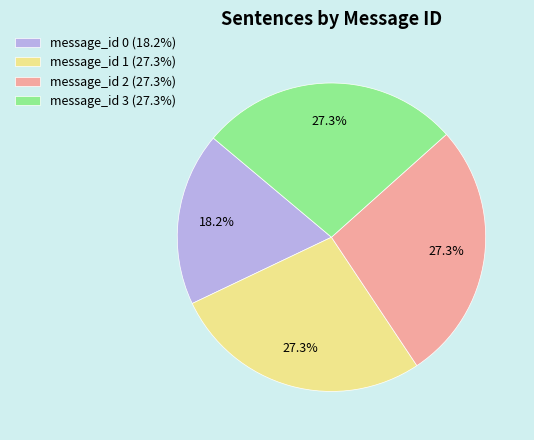

What is the ratio of the value at message_id 1 to the value at message_id 3?

1.0